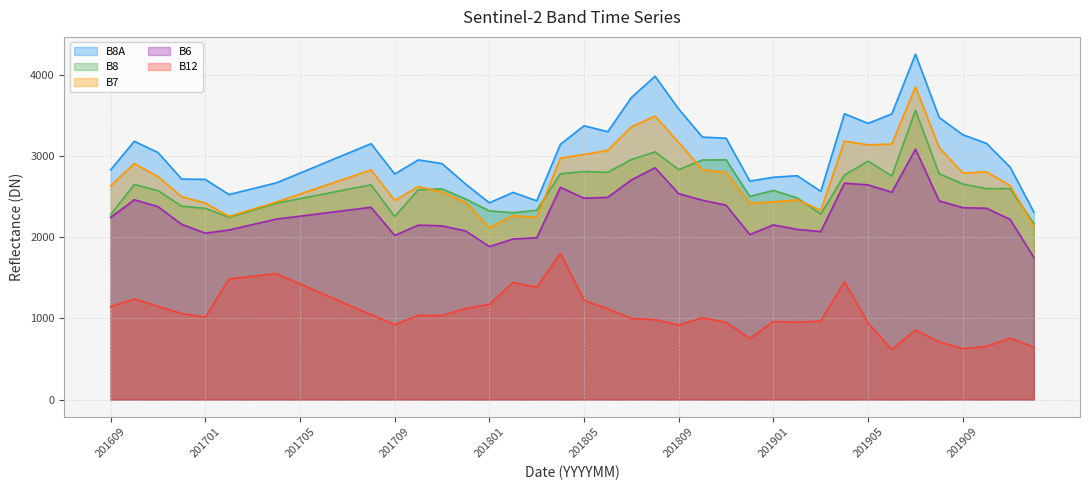

What is the total value across all series at 201909?

11705